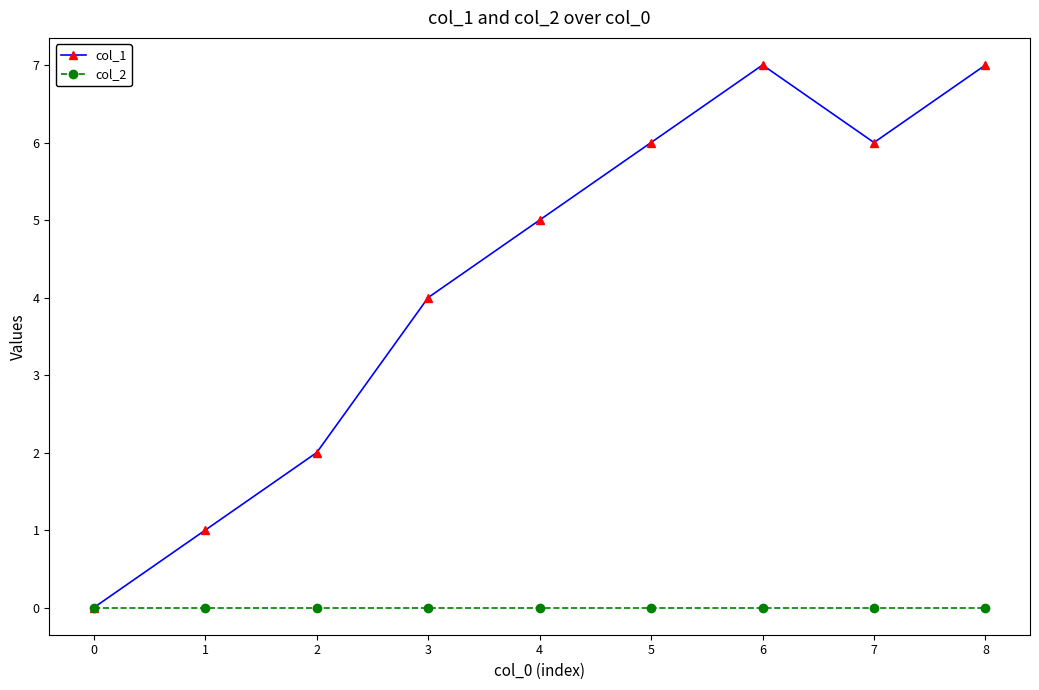

Rank the series by their average value, from lowest to highest.

col_2, col_1